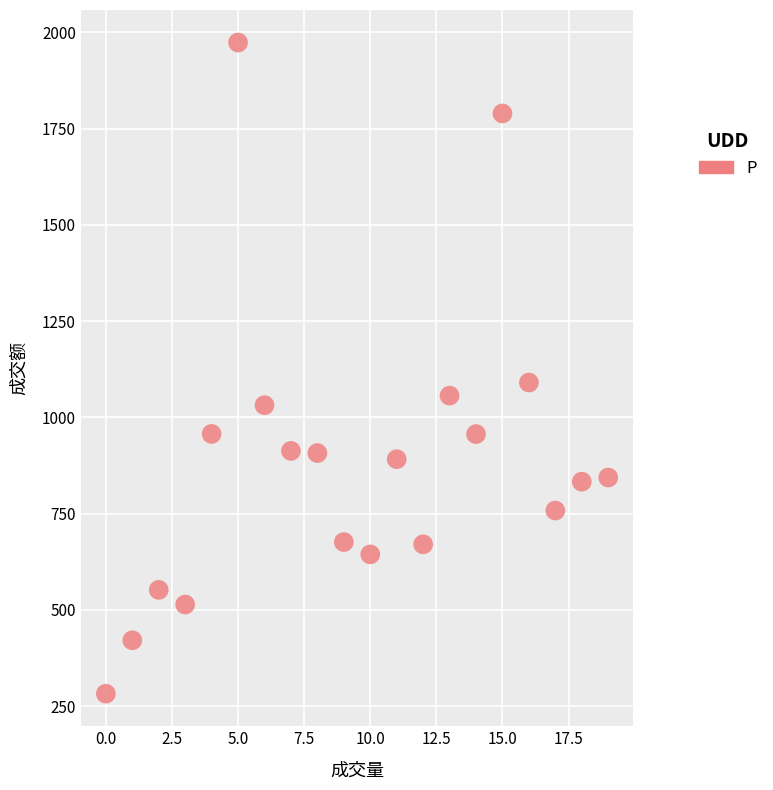

What Y value in the scatter plot is closest to 1127?

1090.5